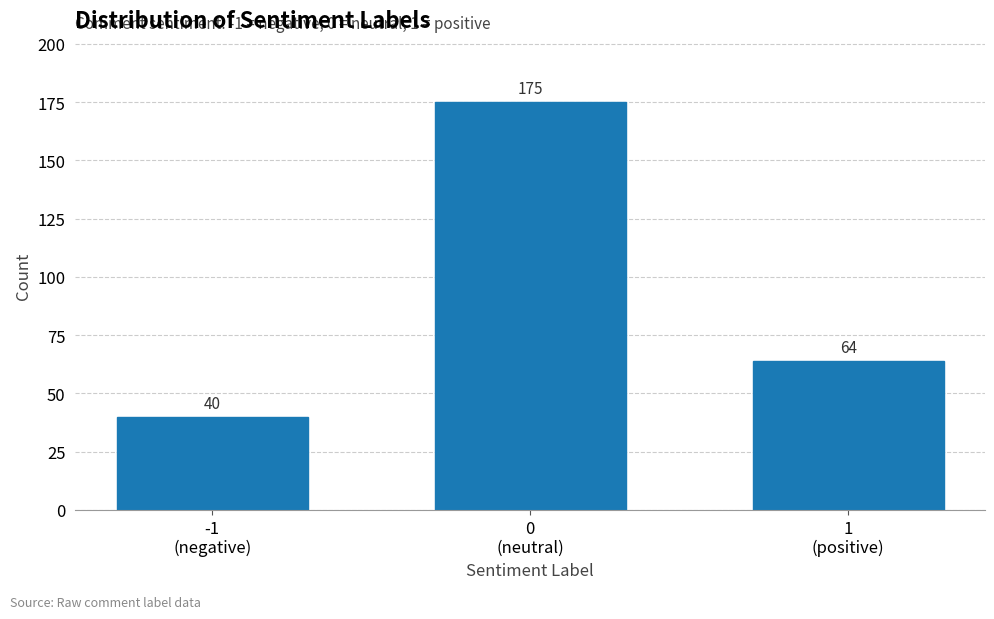

Reading left to right, list all the values displayed in this chart.

40	175	64